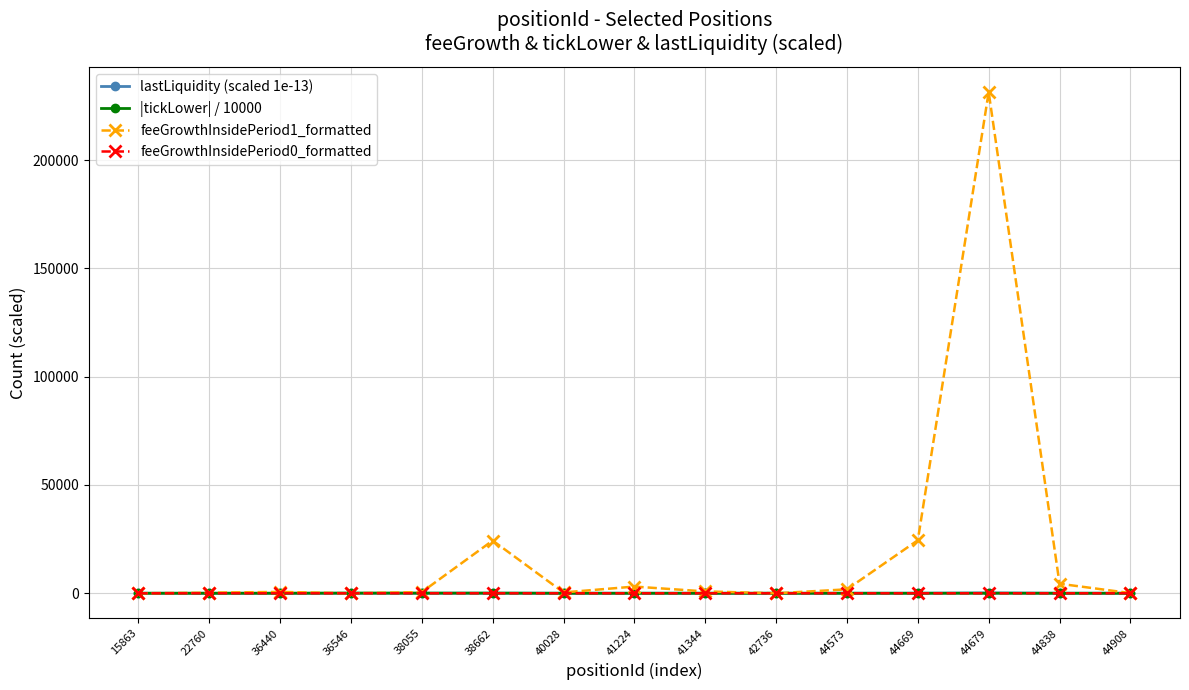

What is the sum of the |tickLower| / 10000 values at 15863 and 44908?

47.3